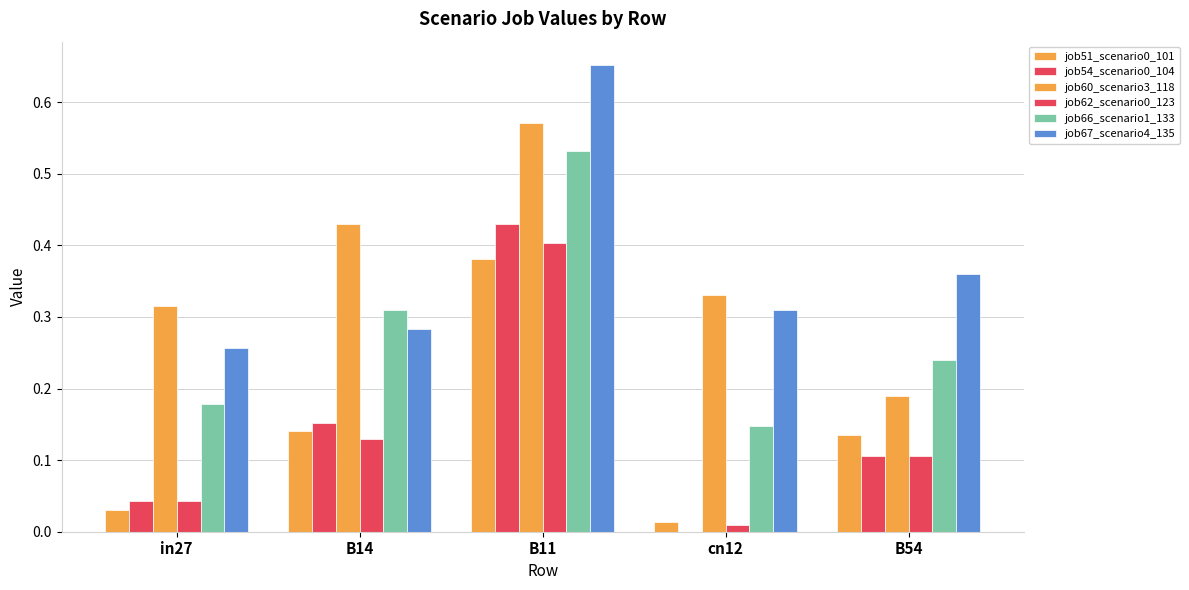

Where is job51_scenario0_101 nearest to the value 0?

cn12